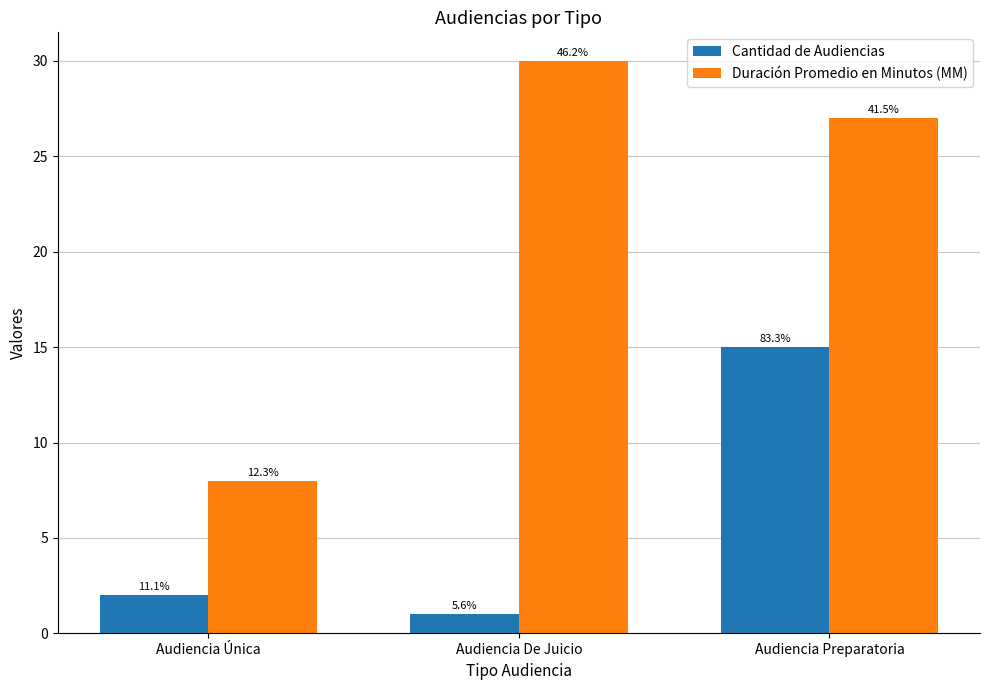

Rank the categories by Duración Promedio en Minutos (MM) value from lowest to highest.

Audiencia Única, Audiencia Preparatoria, Audiencia De Juicio